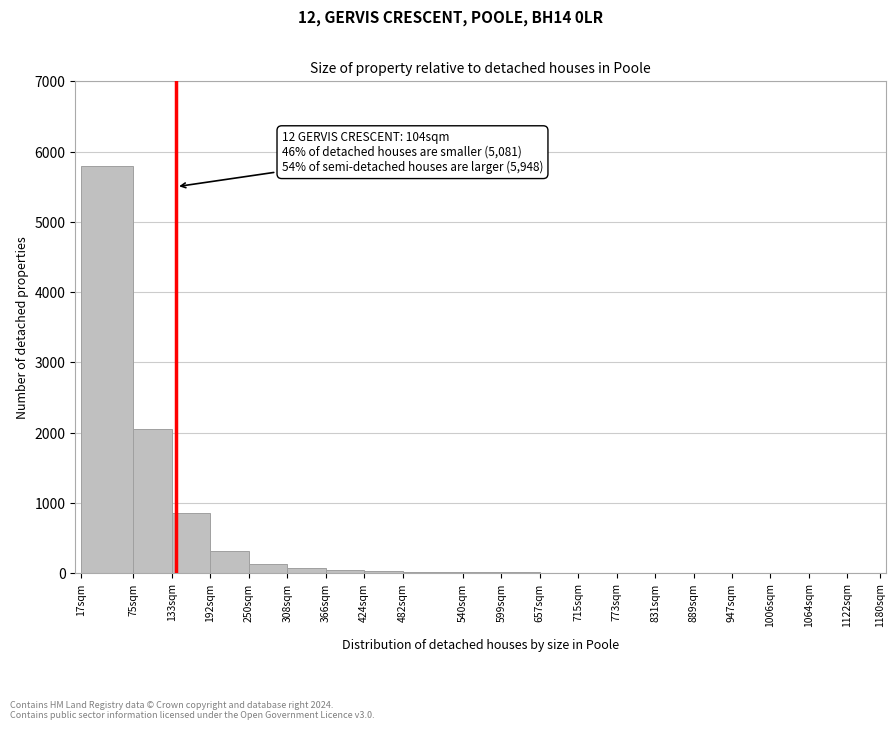

What is the sum of all values?

9350